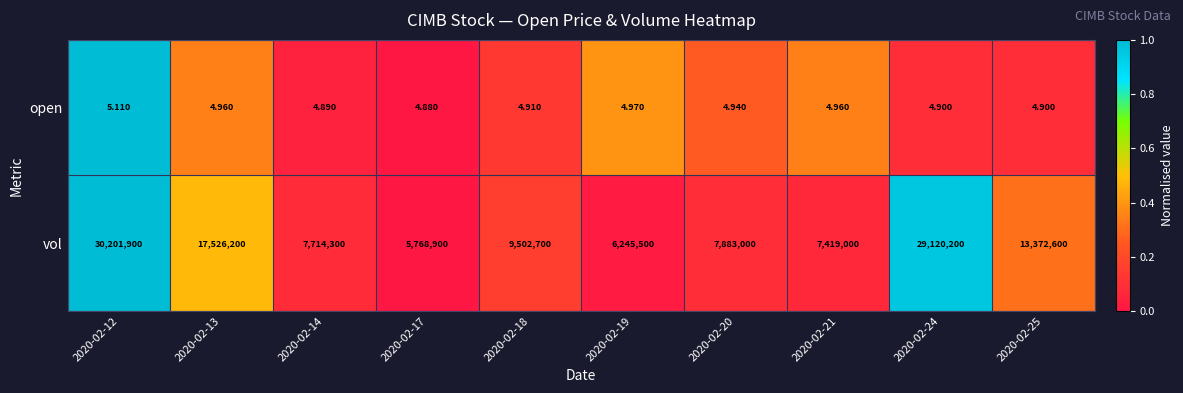

At which category does the chart reach its minimum across all series?

2020-02-17